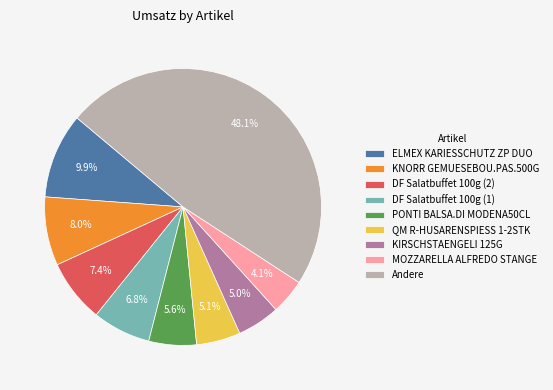

Which has a higher value, KIRSCHSTAENGELI 125G or PONTI BALSA.DI MODENA50CL?

PONTI BALSA.DI MODENA50CL